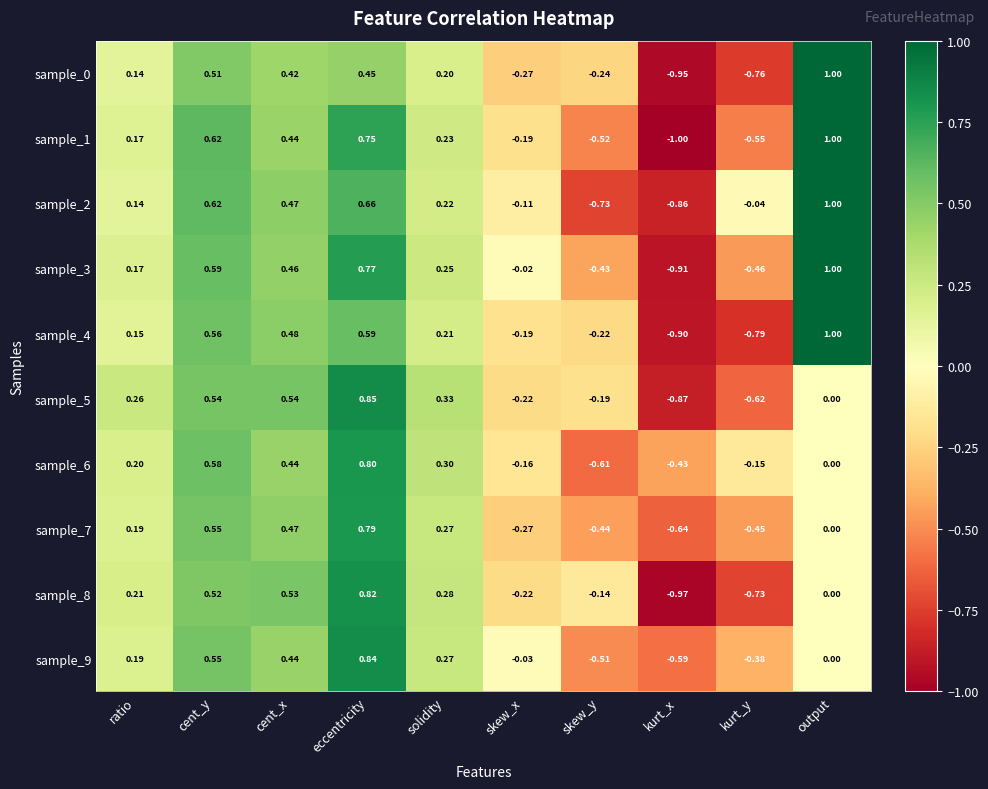

Where is sample_5 nearest to the value 0?

output